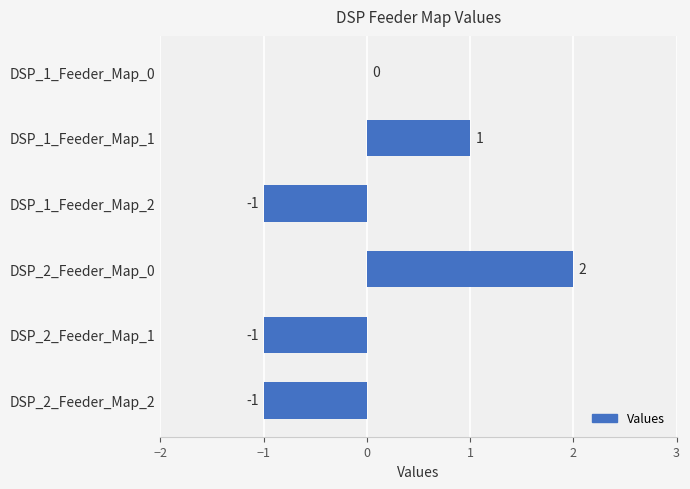

Where is the data nearest to the value 0?

DSP_1_Feeder_Map_0